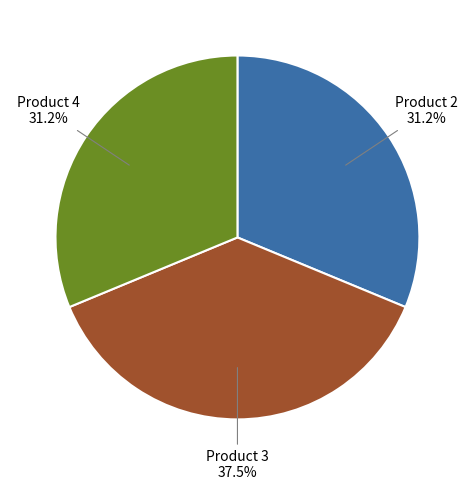

Is there any slice that represents more than half of the pie?

No